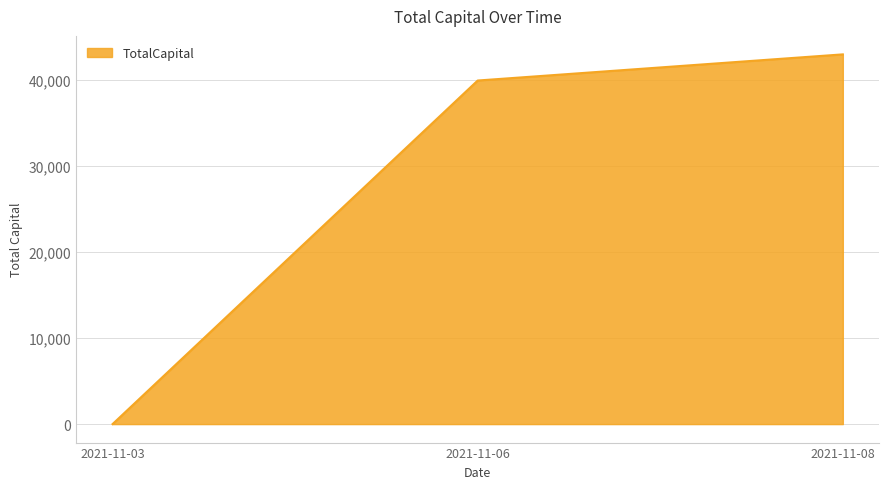

Reading left to right, extract all data points from this chart.

2021-11-03=0.0	2021-11-06=39942.1	2021-11-08=42982.1